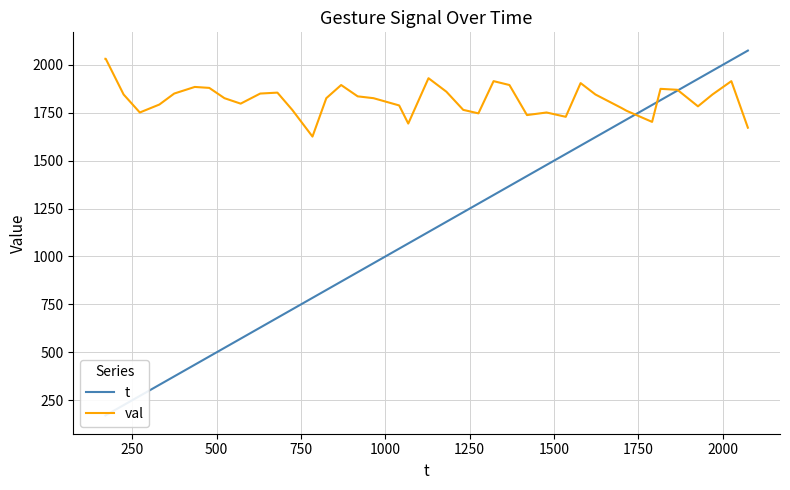

Reading left to right, what are all the values shown in this chart?

t: 170.0	171.0	224.0	272.0	330.0	374.0	435.0	478.0	523.0	571.0	629.0	680.0	724.0	784.0	825.0	869.0	918.0	965.0	1041.0	1068.0	1128.0	1181.0	1231.0	1276.0	1321.0	1368.0	1420.0	1478.0	1535.0	1579.0	1623.0	1701.0	1715.0	1791.0	1816.0	1866.0	1927.0	1970.0	2026.0	2075.0
val: 2032.1	2032.1	1845.8	1751.8	1793.3	1850.6	1885.2	1880.2	1826.5	1798.0	1850.6	1855.5	1765.5	1626.0	1826.5	1895.2	1836.1	1826.5	1788.6	1694.0	1930.8	1860.4	1765.5	1747.2	1915.5	1895.2	1738.2	1751.8	1729.3	1905.3	1845.8	1774.7	1760.9	1702.7	1875.2	1870.3	1784.0	1845.8	1915.5	1672.4